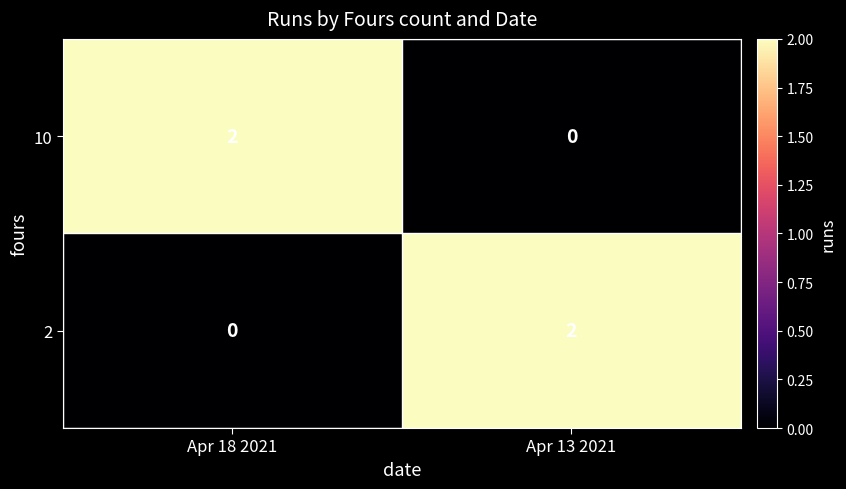

At which label is 2 closest to 1?

Apr 18 2021